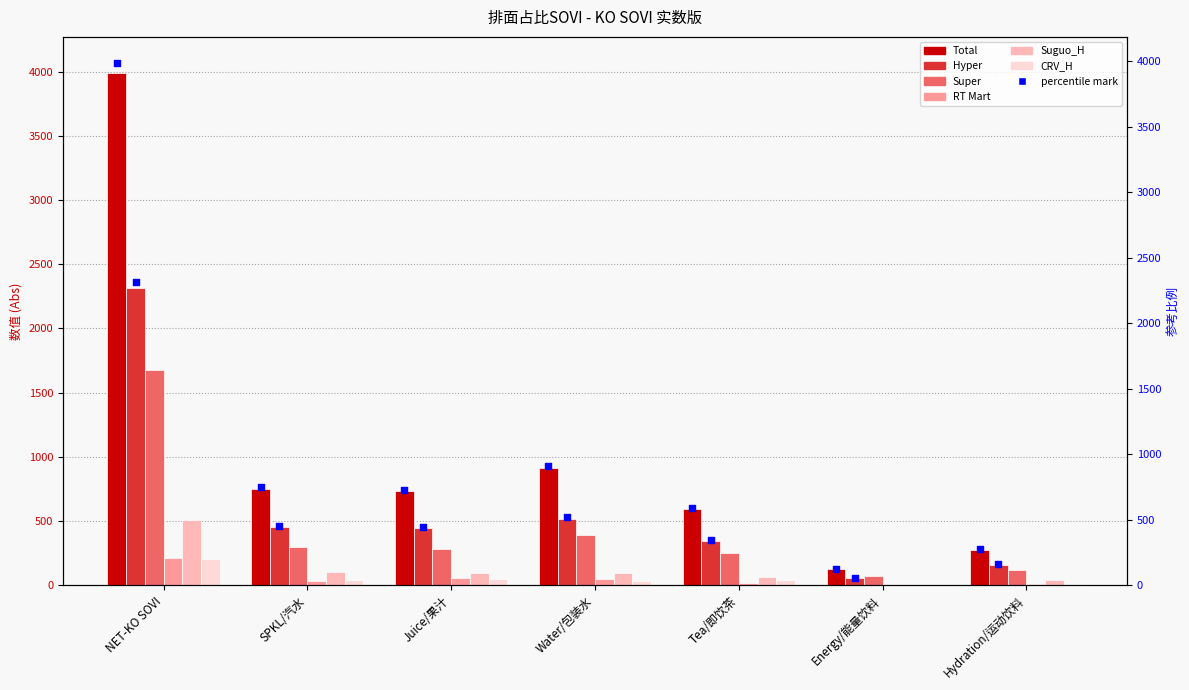

Which series contains the lowest Y value?

RT Mart